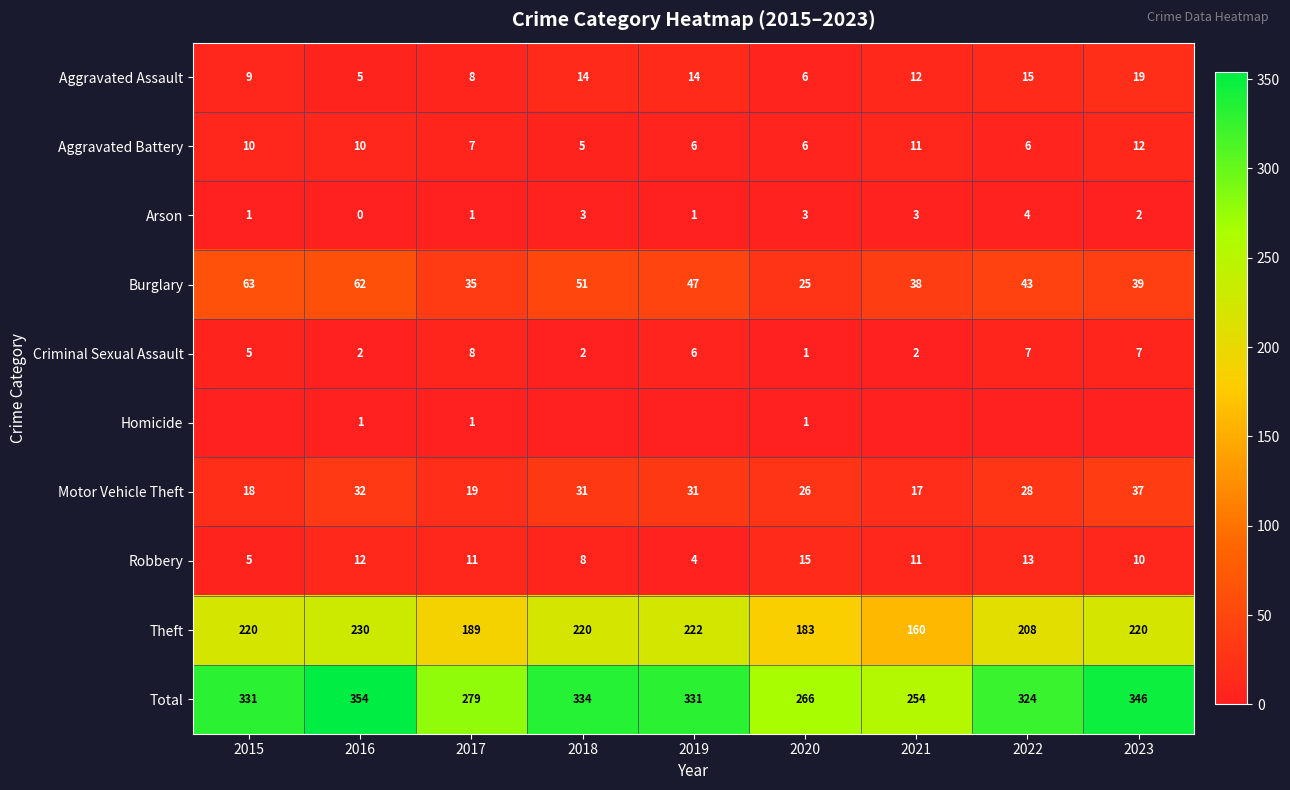

What is the lowest value of the Burglary series?

25